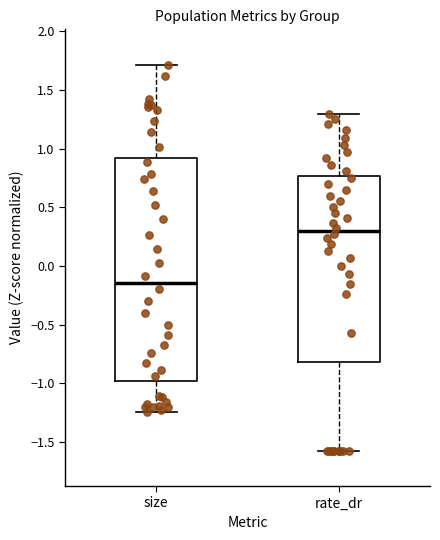

Reading left to right, read every box against the y-axis: the position of its median line, the range the box covers, and the ends of its whiskers. The values are not printed on the chart, so give them approximately, as read against the axis.

size: median -0.15, box -1.00 to 0.90, whiskers -1.25 to 1.70
rate_dr: median 0.30, box -0.80 to 0.75, whiskers -1.60 to 1.30